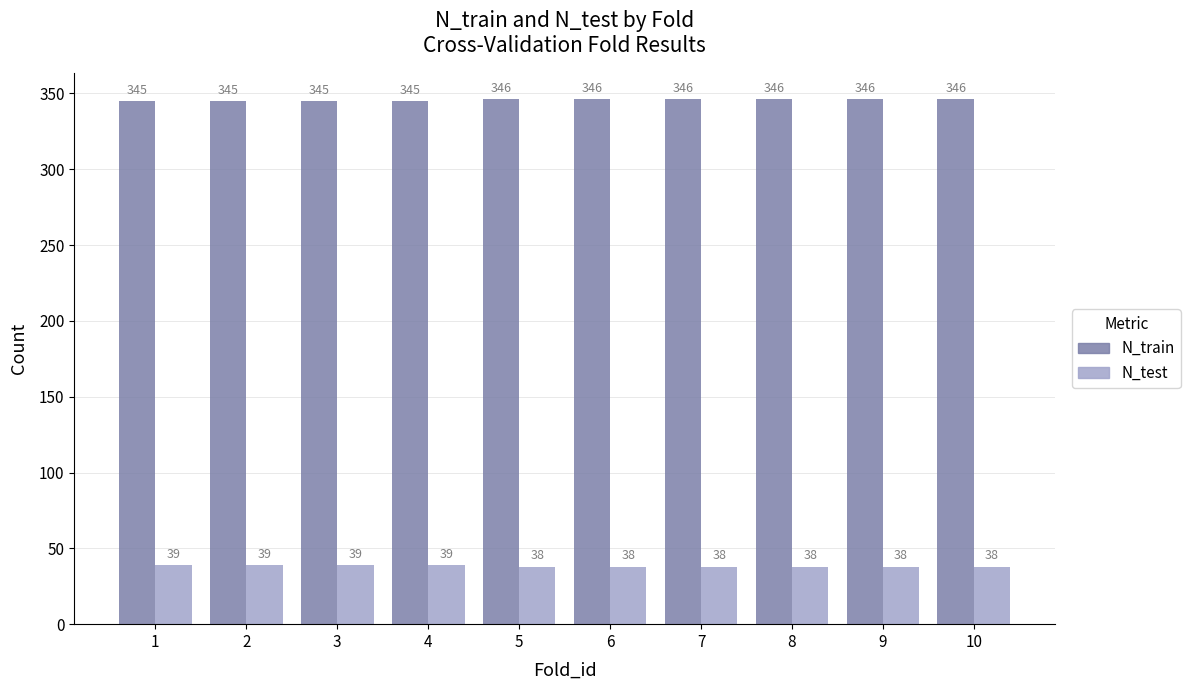

Is it true that N_test equals 38 at 6?

True